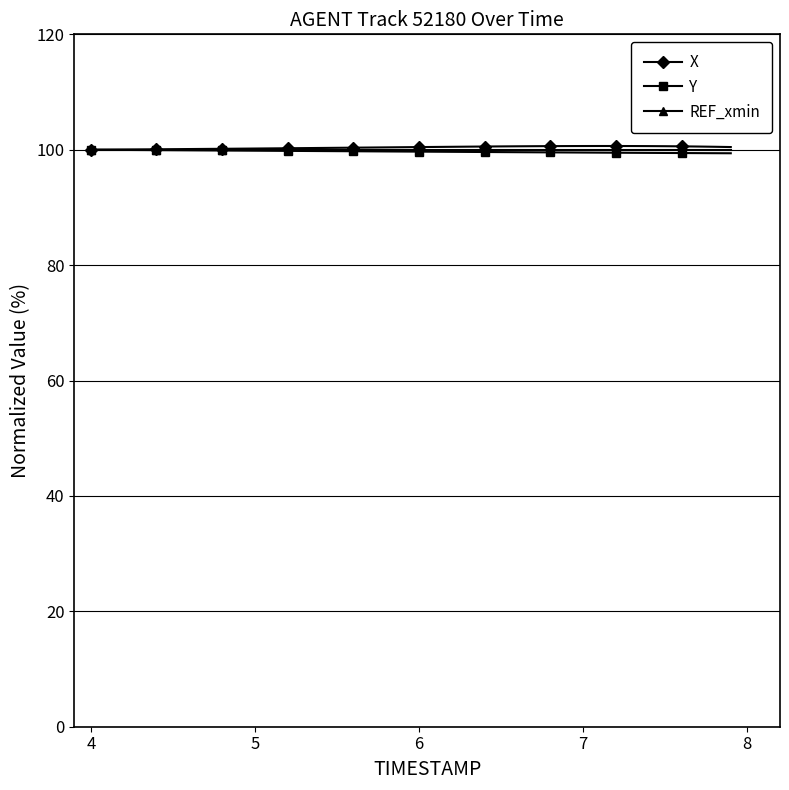

What is the minimum value shown in the chart?

99.4